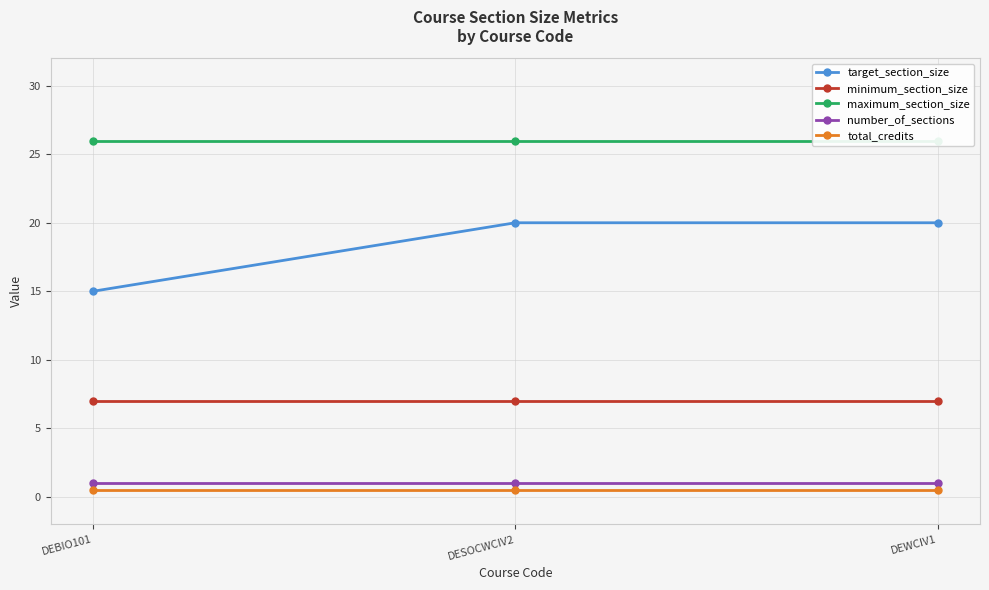

What is the sum of the minimum_section_size values at DESOCWCIV2 and DEBIO101?

14.0